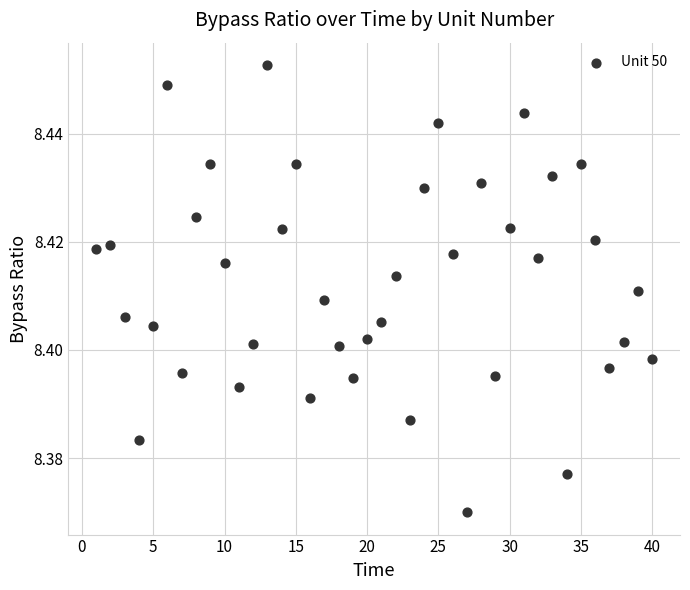

What is the range of X values (max minus min)?

39.0